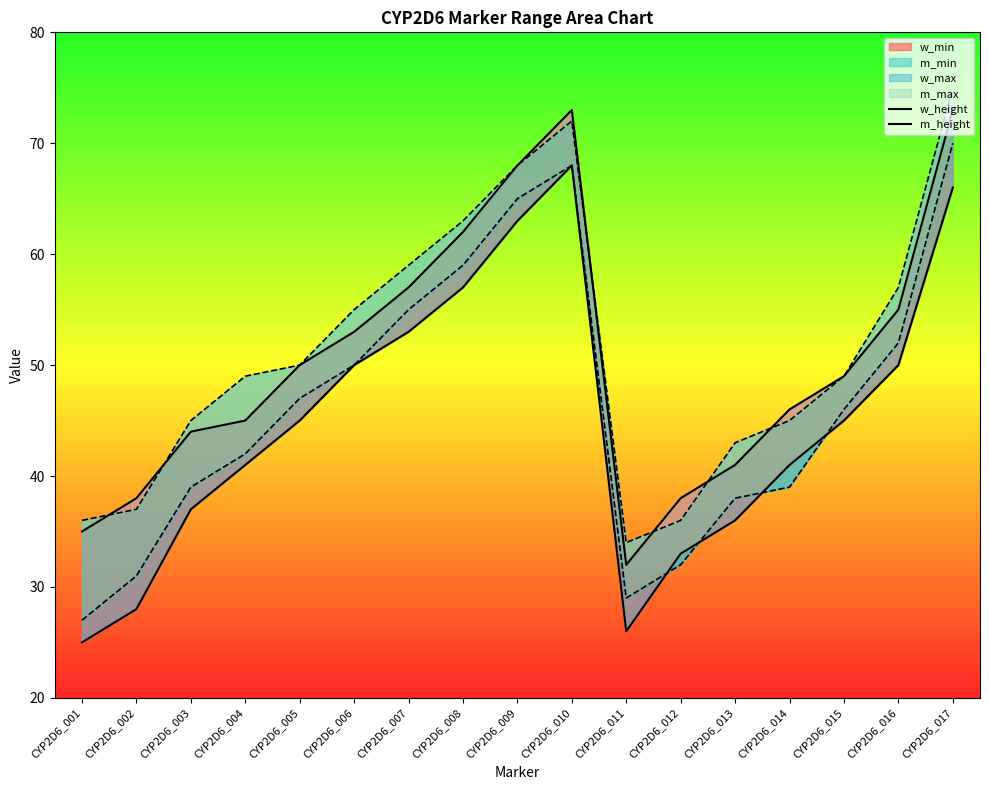

At which category is the sum across all series the highest?

CYP2D6_010